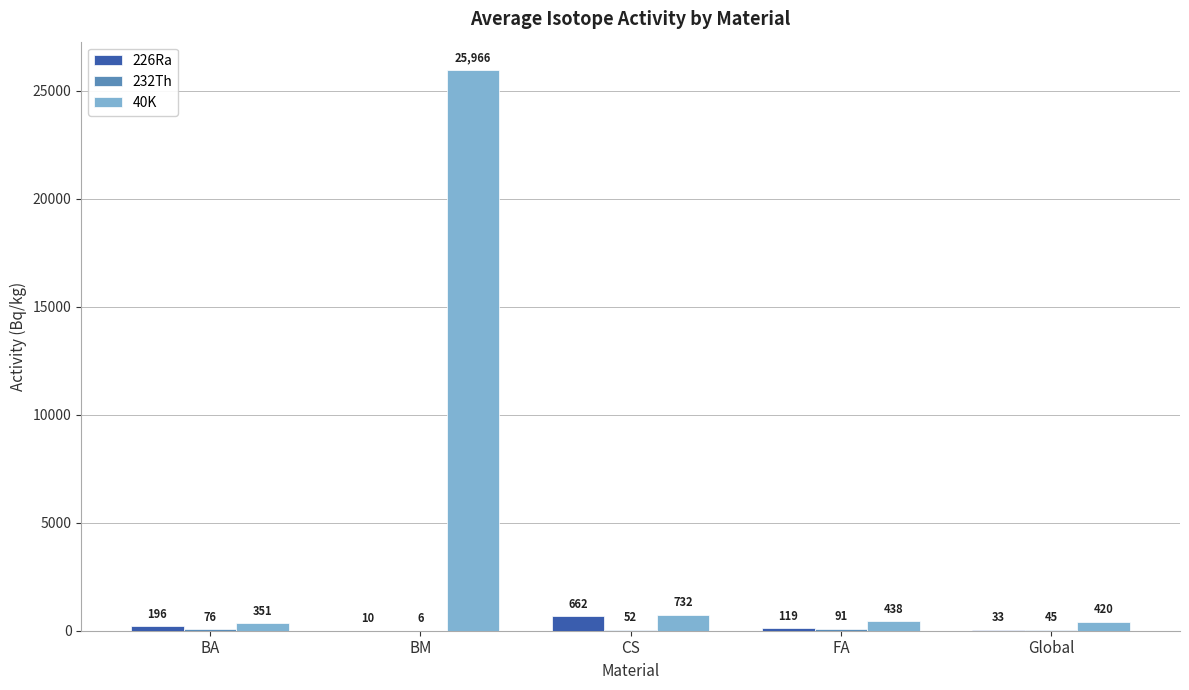

Where does the 226Ra series first go above 119?

BA